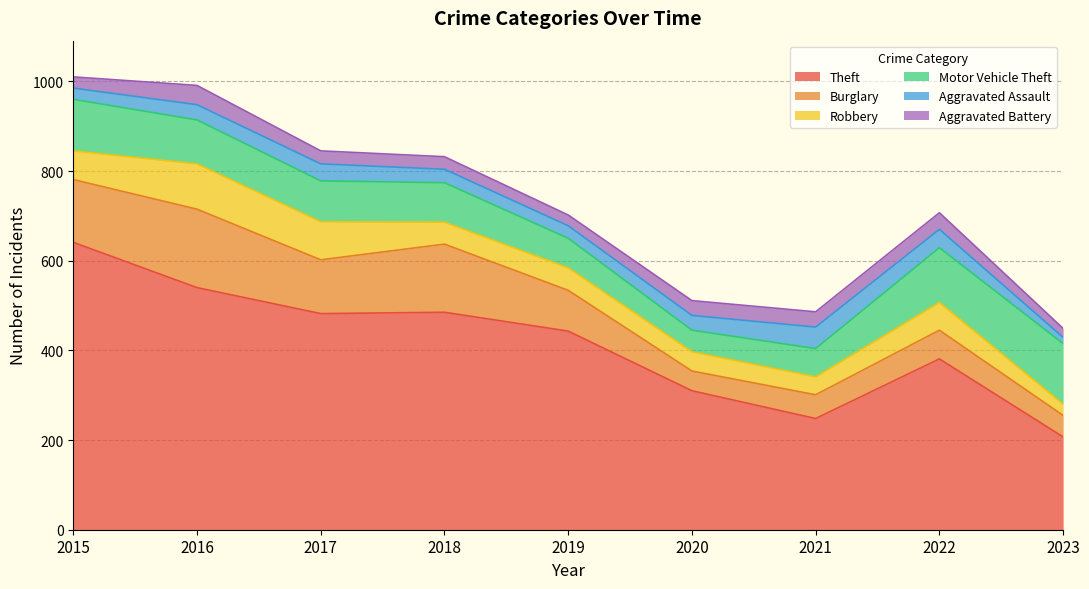

Reading right to left, extract all data points from this chart.

Theft: 207	381	248	310	443	485	482	540	641
Burglary: 48	64	53	44	91	152	120	175	140
Robbery: 25	62	40	43	50	49	85	101	64
Motor Vehicle Theft: 135	122	63	48	66	88	91	98	115
Aggravated Assault: 14	41	48	33	28	30	38	34	25
Aggravated Battery: 20	37	34	33	24	28	29	43	25